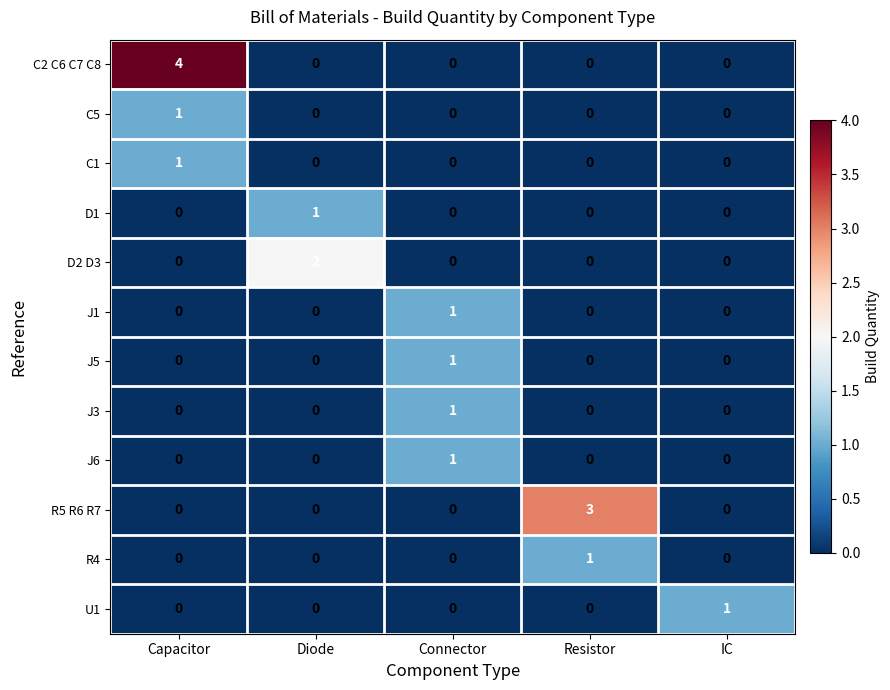

At which category is the sum across all series the highest?

Capacitor